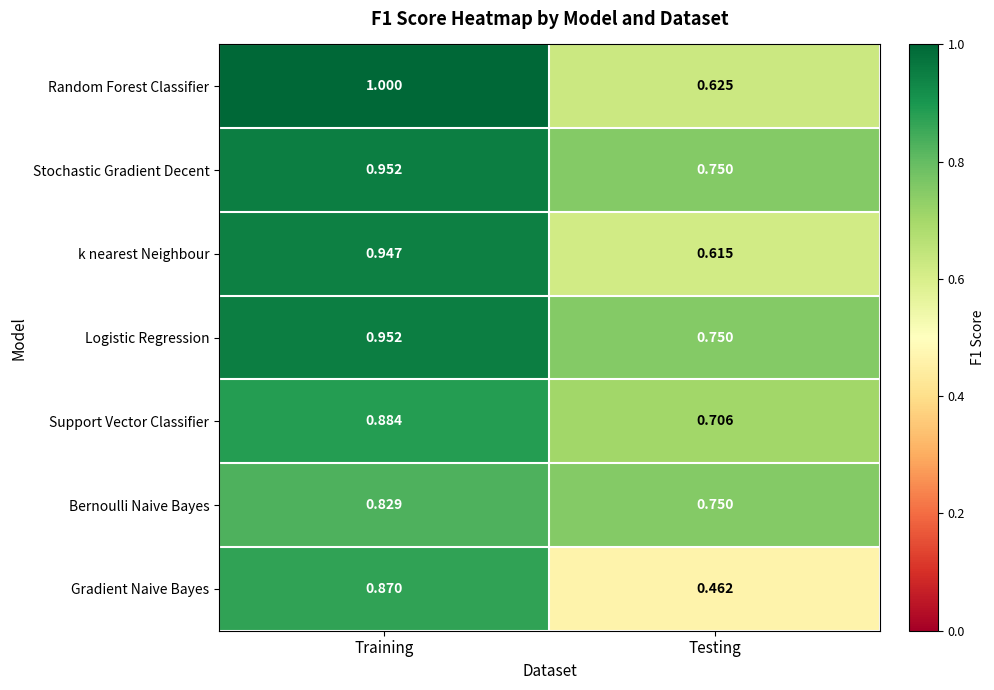

At which category does the chart reach its minimum across all series?

Testing